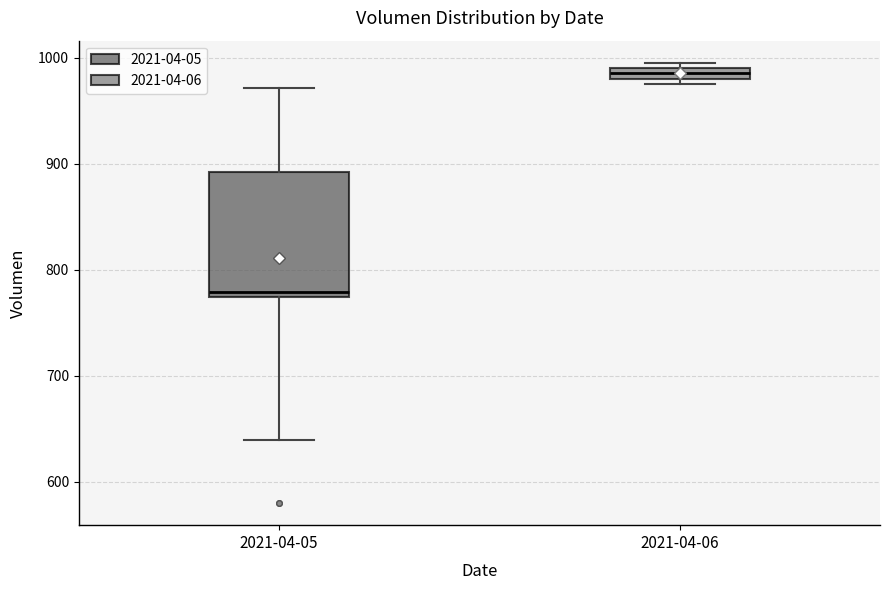

Which box has the highest median line?

2021-04-06